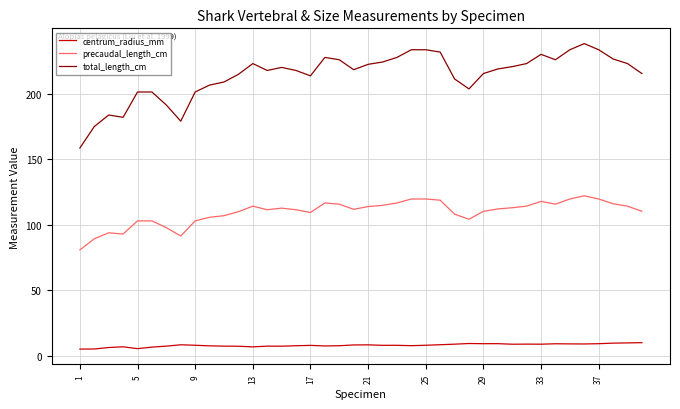

What is the sum of all total_length_cm values?

8552.9